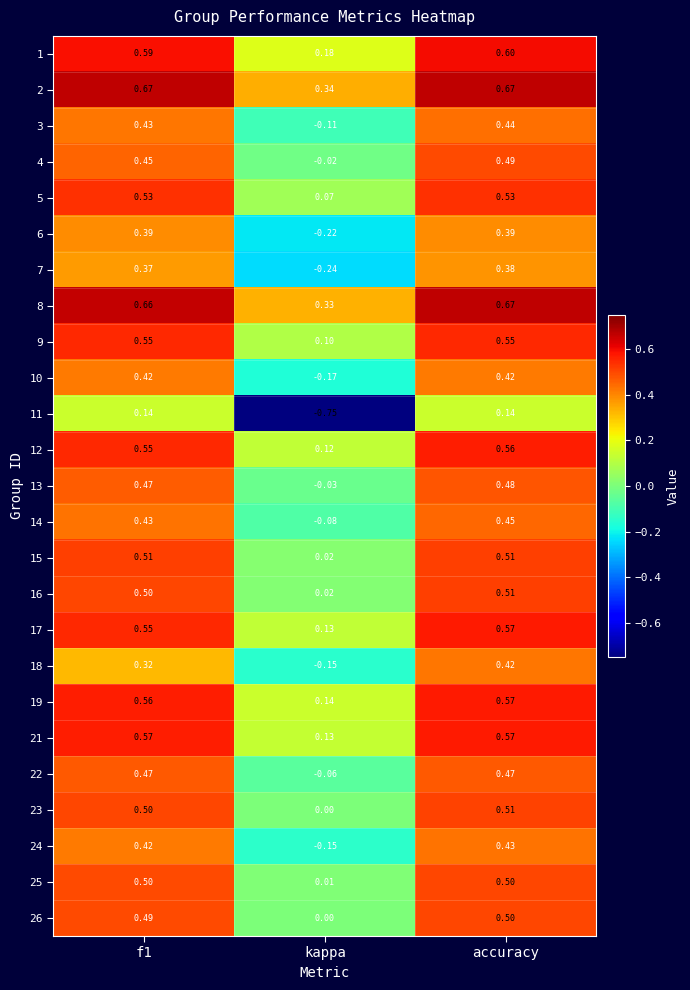

Where is 22 nearest to the value 0?

kappa